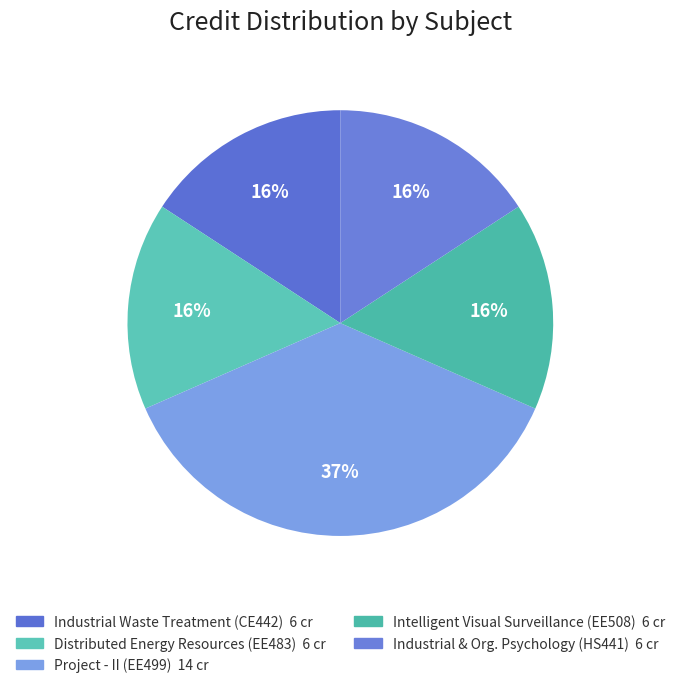

Rank the categories by value from lowest to highest.

CE442, EE483, EE508, HS441, EE499